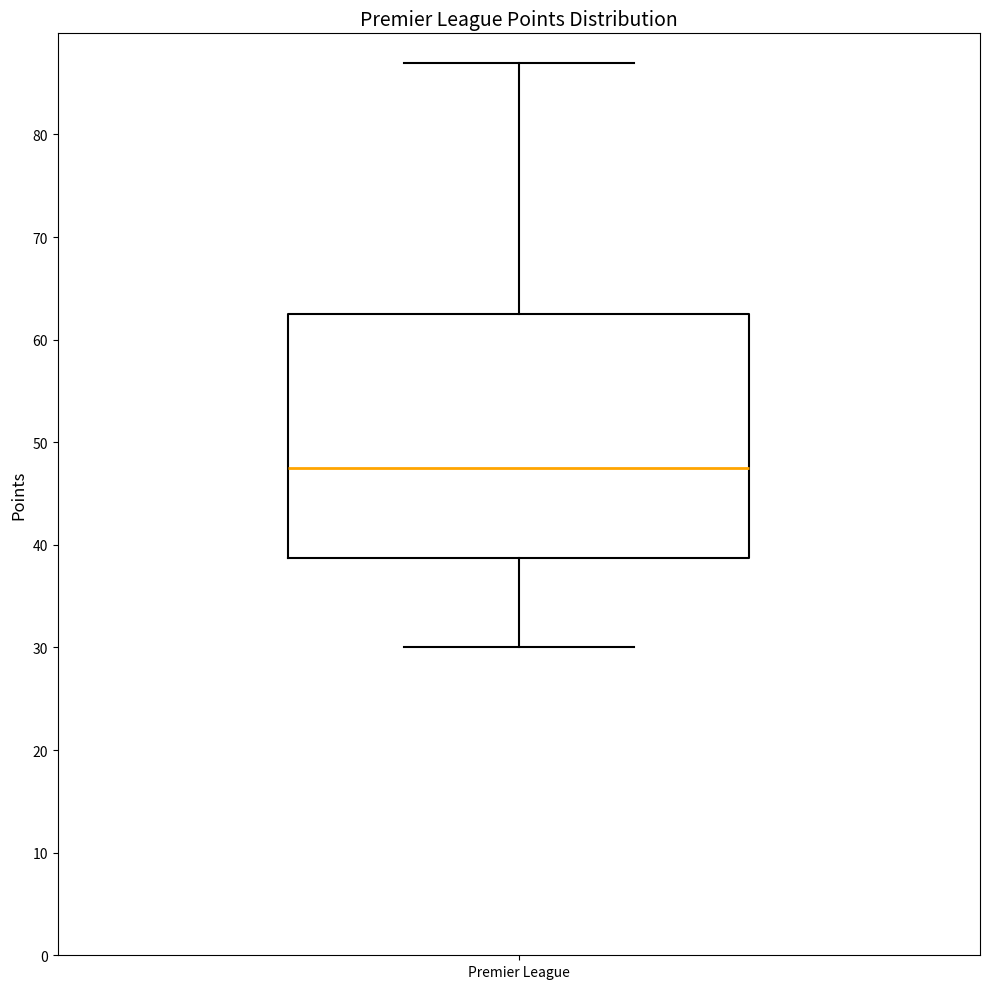

Read this box plot against the y-axis: the position of the median line, the range covered by the box, and the ends of both whiskers. The values are not printed on the chart, so give them approximately, as read against the axis.

median 48, box 39 to 63, whiskers 30 to 87